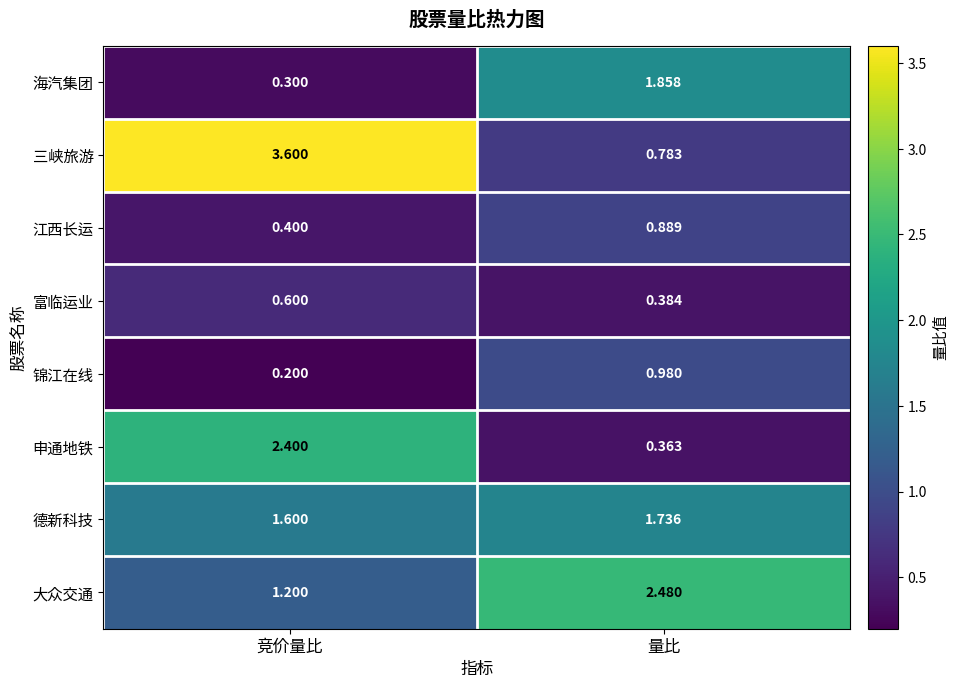

At which category is the sum across all series the highest?

竞价量比